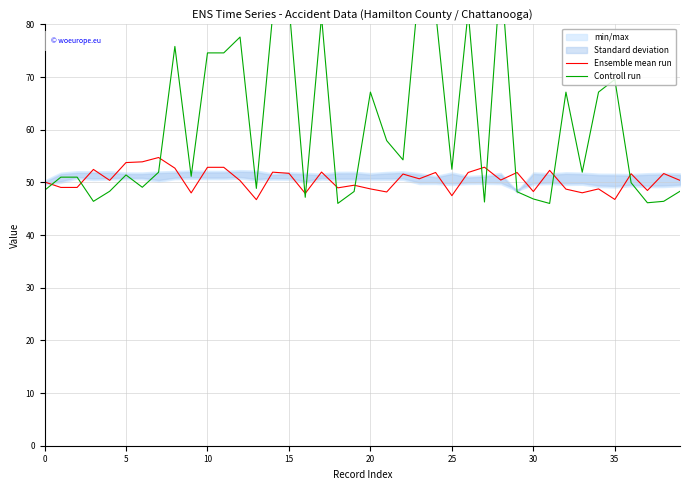

Reading left to right, what are all the values shown in this chart?

Ensemble mean run: 50.1	49.0	49.0	52.5	50.4	53.8	53.9	54.7	52.7	48.0	52.9	52.9	50.3	46.7	51.9	51.7	47.9	52.0	49.0	49.5	48.8	48.2	51.6	50.7	51.9	47.5	51.9	52.9	50.4	51.9	48.3	52.3	48.7	48.0	48.8	46.8	51.6	48.5	51.7	50.4
Controll run: 48.5	51.0	51.0	46.4	48.3	51.4	49.1	51.9	75.8	51.2	74.6	74.6	77.6	48.9	81.7	83.8	47.2	81.5	46.0	48.3	67.1	57.9	54.3	87.9	82.5	52.5	82.5	46.3	90.0	48.2	46.8	46.0	67.1	51.9	67.1	69.5	49.9	46.1	46.4	48.3